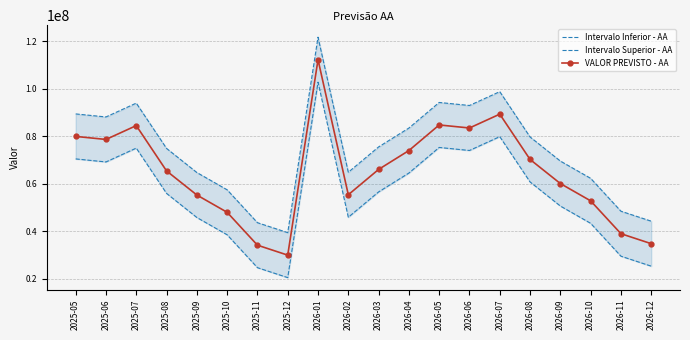

What is the label of the 16th point from the right?

2025-09